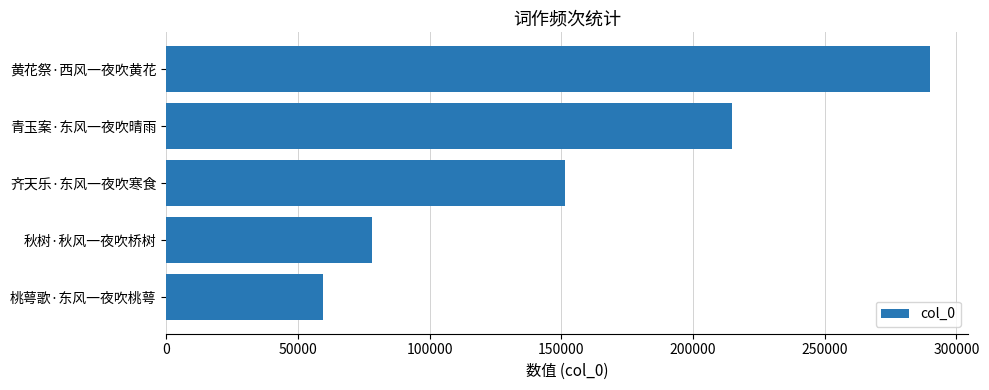

What is the approximate value at 齐天乐·东风一夜吹寒食, to the nearest 100?

151600